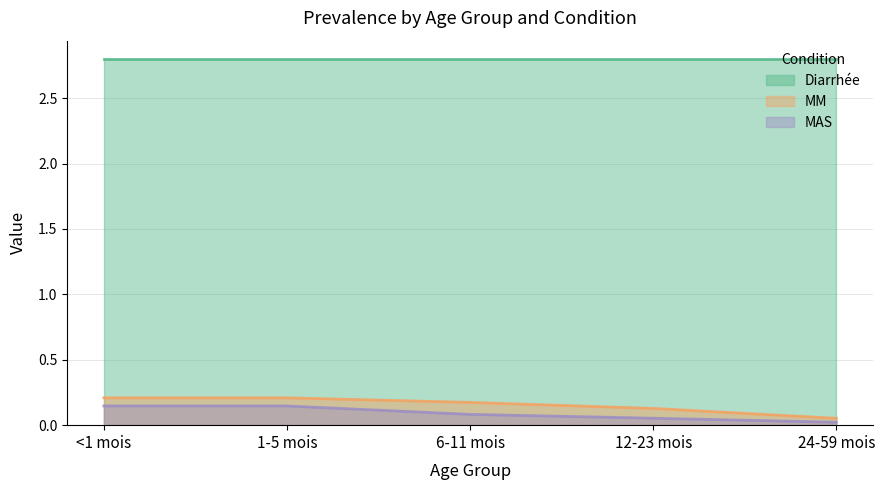

True or false: MM has more than 2 interior local peaks.

False